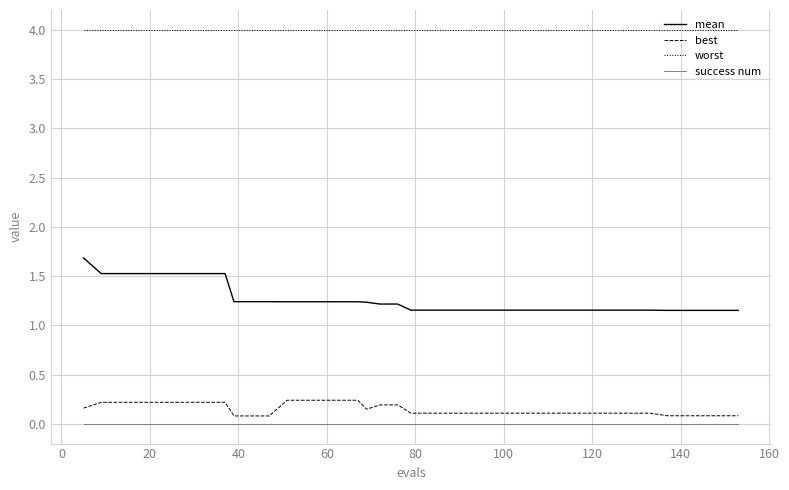

True or false: success num and worst cross at least once.

False